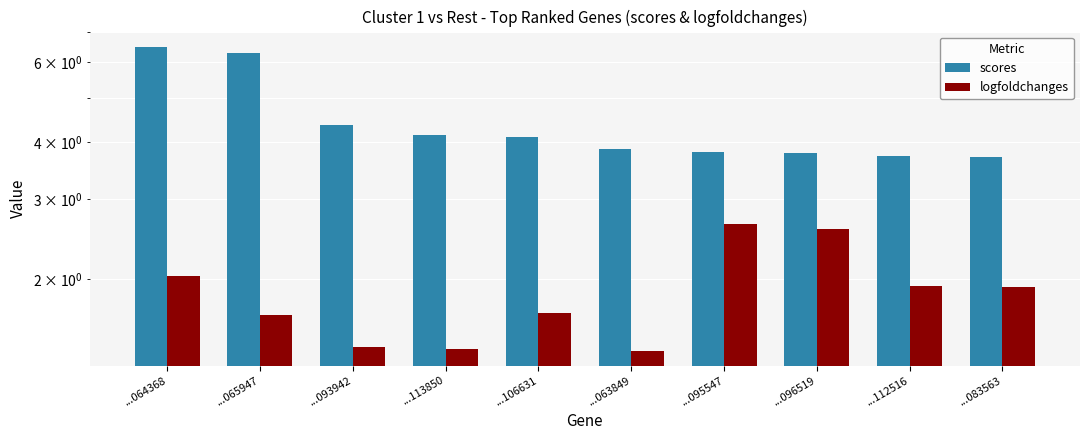

What is the lowest value of the scores series?

3.7